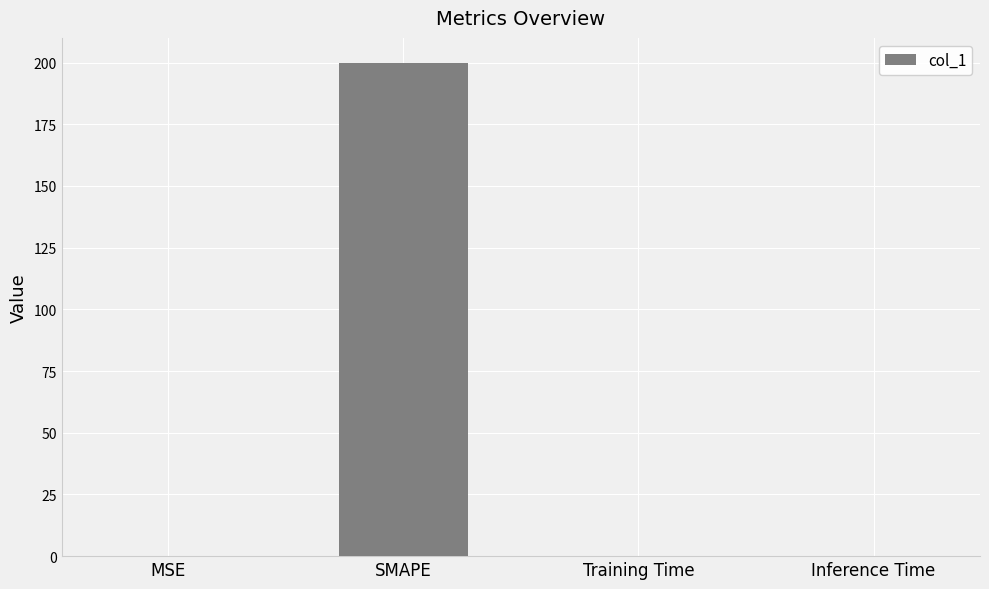

True or false: the data shows 0.0 at MSE.

True